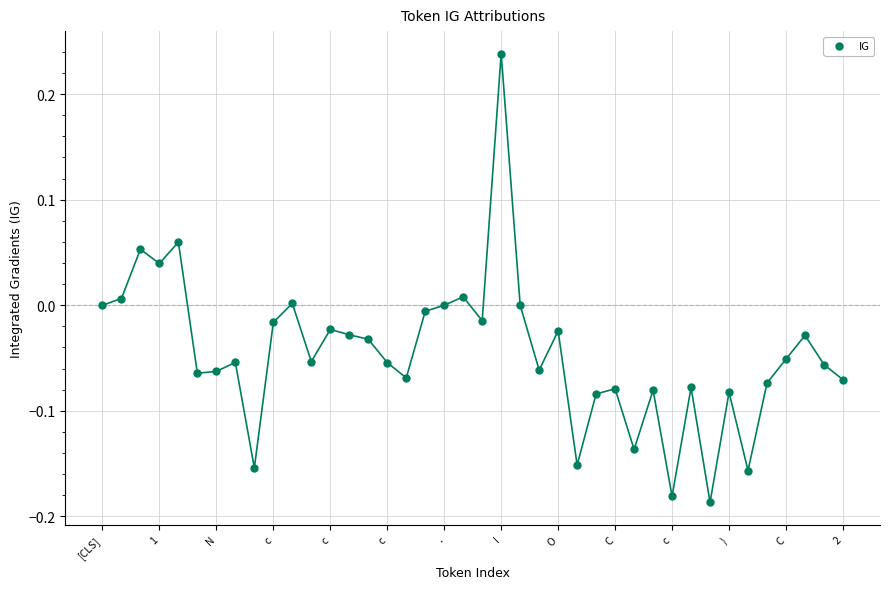

What is the range of Y values (max minus min)?

0.4